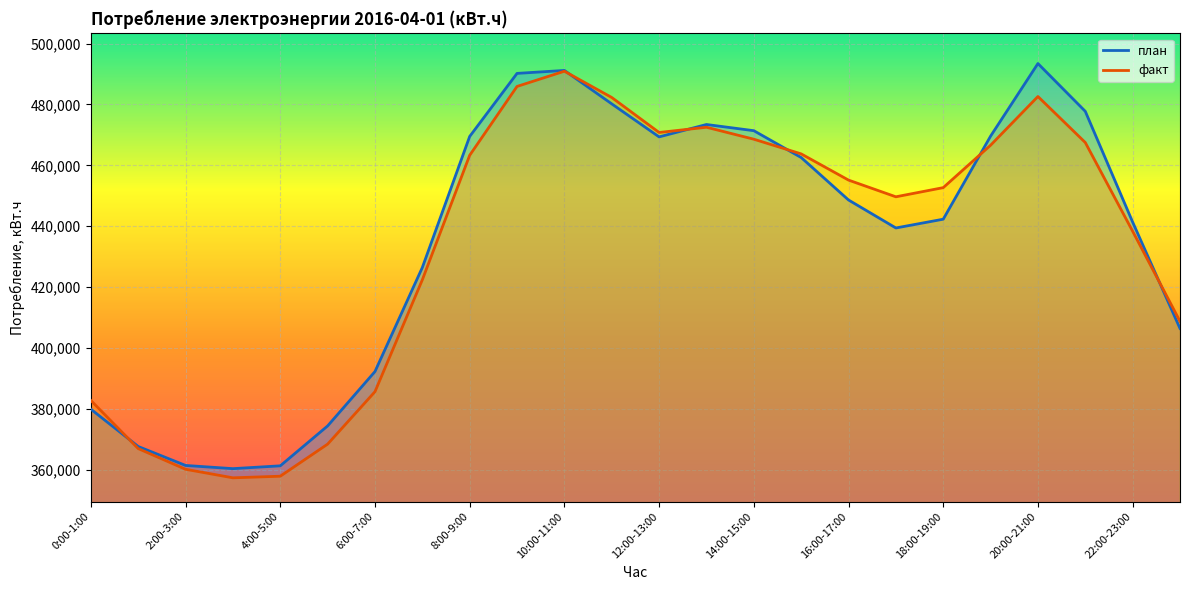

Reading left to right, list all the values displayed in this chart.

план: 0:00-1:00=379939	1:00-2:00=367686	2:00-3:00=361460	3:00-4:00=360411	4:00-5:00=361336	5:00-6:00=374433	6:00-7:00=392293	7:00-8:00=426445	8:00-9:00=469482	9:00-10:00=490189	10:00-11:00=491161	11:00-12:00=480184	12:00-13:00=469342	13:00-14:00=473410	14:00-15:00=471378	15:00-16:00=462569	16:00-17:00=448622	17:00-18:00=439435	18:00-19:00=442313	19:00-20:00=469578	20:00-21:00=493424	21:00-22:00=477732	22:00-23:00=441368	23:00-24:00=406442
факт: 0:00-1:00=382799	1:00-2:00=366996	2:00-3:00=360204	3:00-4:00=357399	4:00-5:00=357927	5:00-6:00=368464	6:00-7:00=385684	7:00-8:00=422415	8:00-9:00=463298	9:00-10:00=485909	10:00-11:00=490904	11:00-12:00=482276	12:00-13:00=470790	13:00-14:00=472508	14:00-15:00=468581	15:00-16:00=463762	16:00-17:00=455156	17:00-18:00=449668	18:00-19:00=452677	19:00-20:00=466597	20:00-21:00=482602	21:00-22:00=467491	22:00-23:00=438365	23:00-24:00=408779